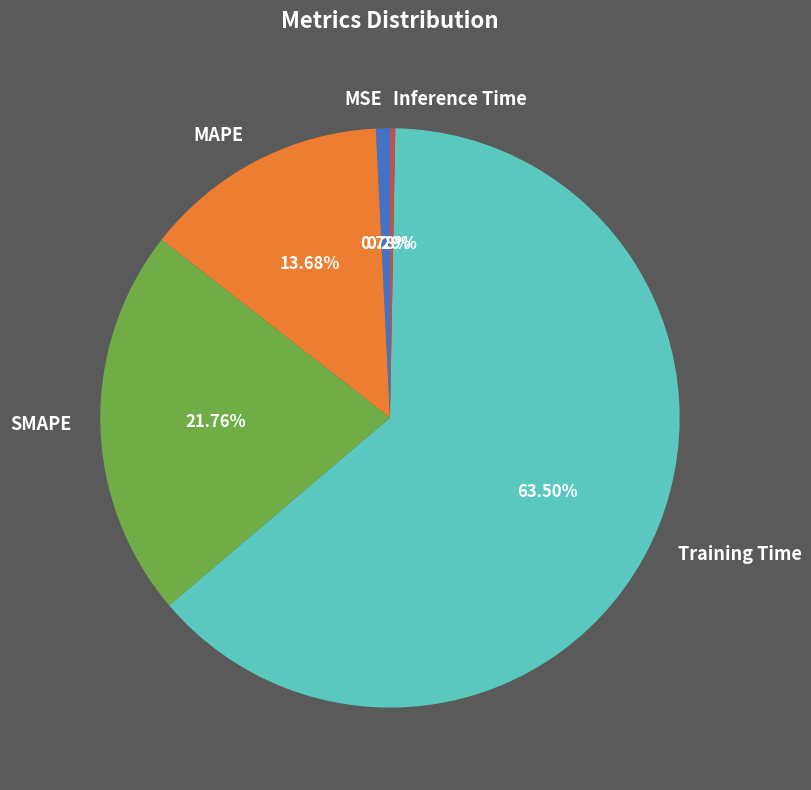

The MAPE slice represents 14% of the pie. True or false?

True